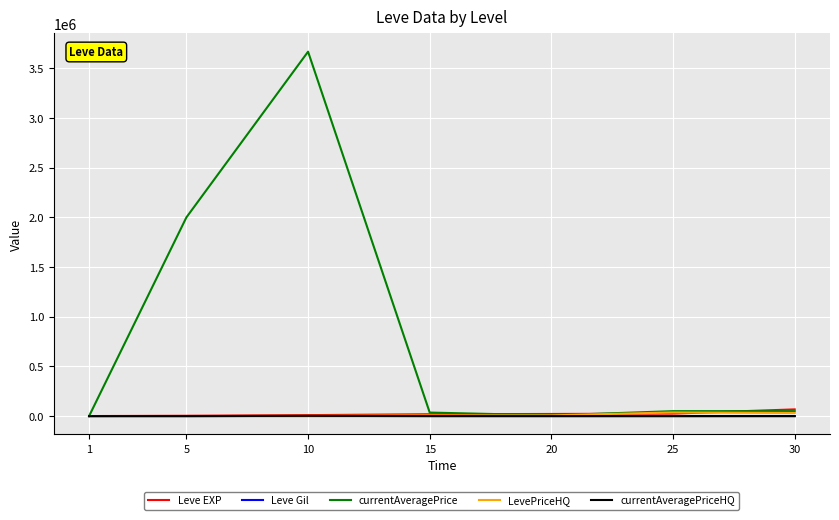

Which series changed the most between 5 and 25?

currentAveragePrice